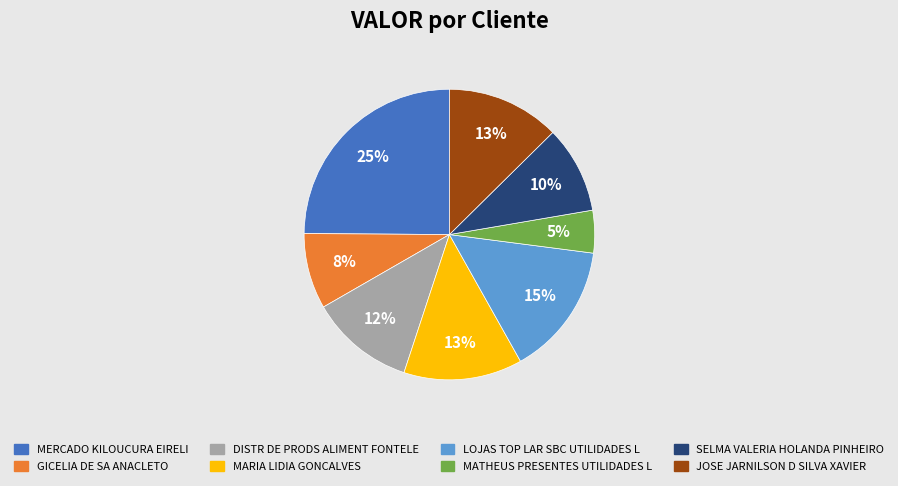

The MATHEUS PRESENTES UTILIDADES L slice represents 5% of the pie. True or false?

True